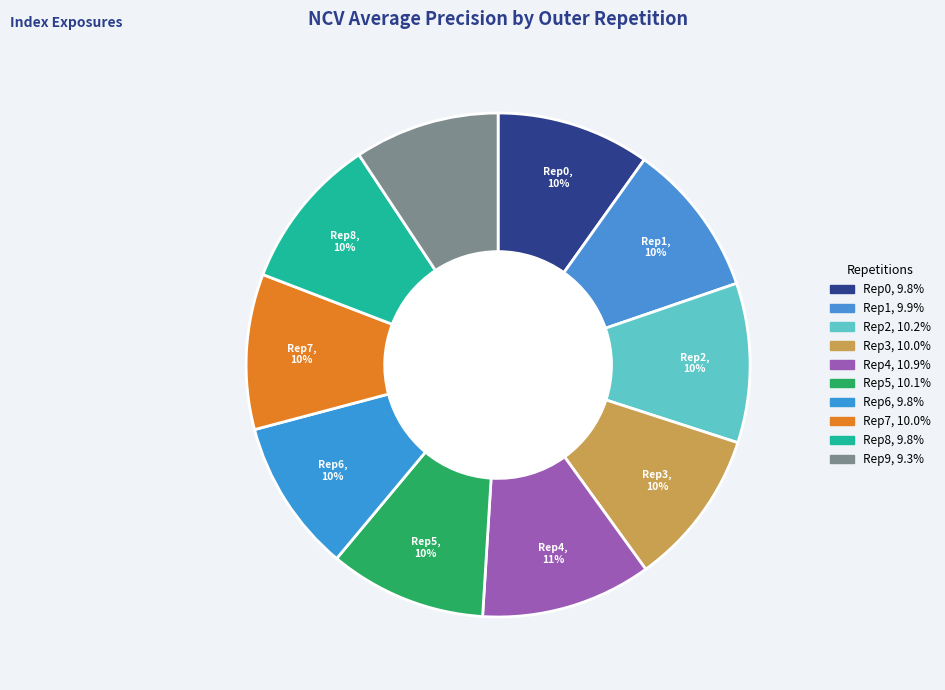

How many slices are in this pie chart?

10